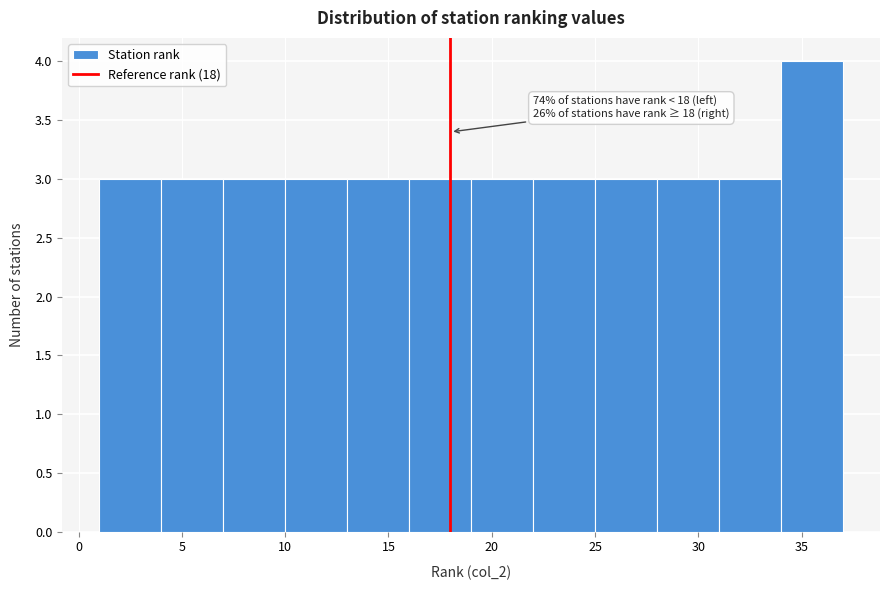

Which range on the x-axis has the tallest bar?

34 to 37